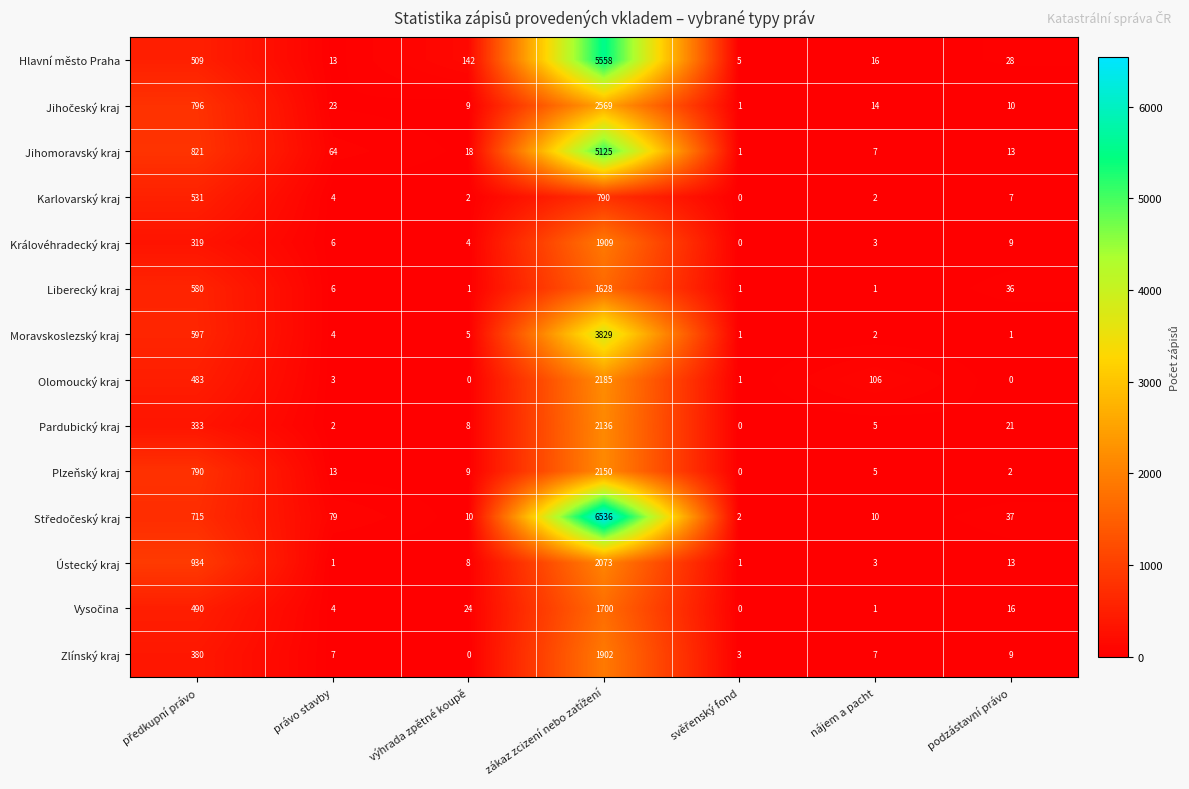

Between právo stavby and podzástavní právo, which series saw the biggest shift?

Jihomoravský kraj